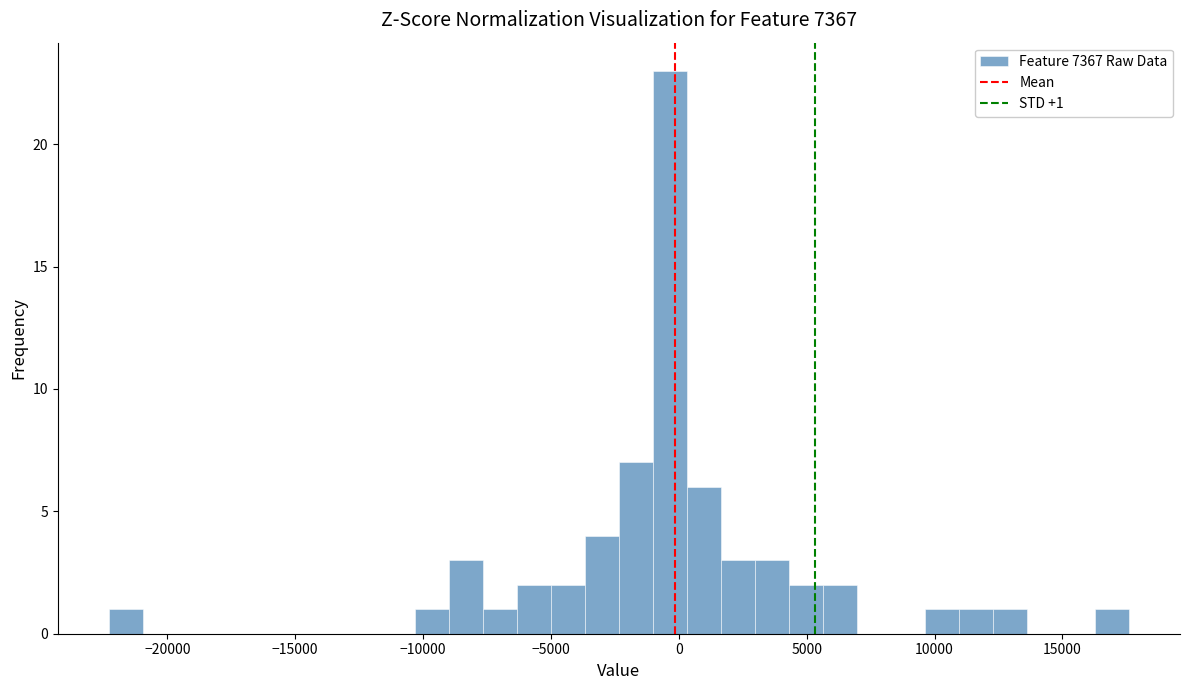

Around what value on the x-axis is the tallest bar? Give the approximate position of its centre, as read against the axis.

-500